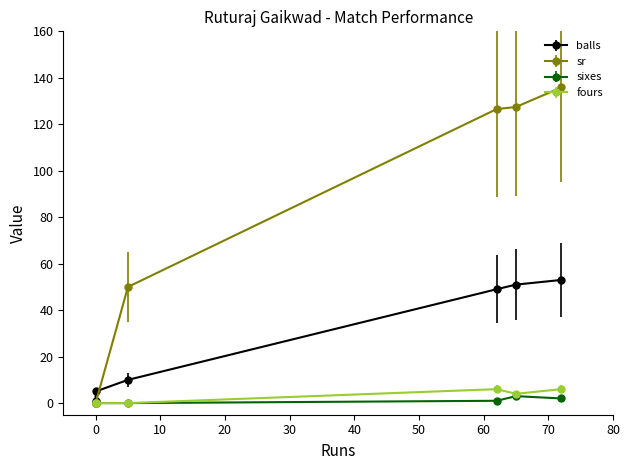

What is the maximum value shown in the chart?

135.8